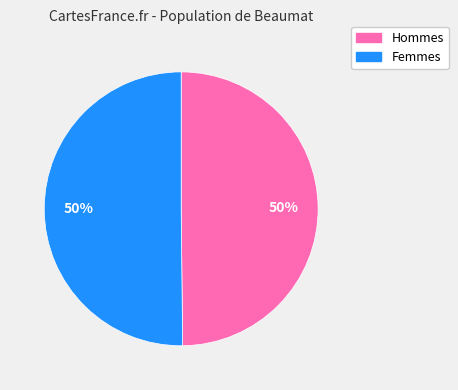

To the nearest percent, what is the average slice percentage?

50%